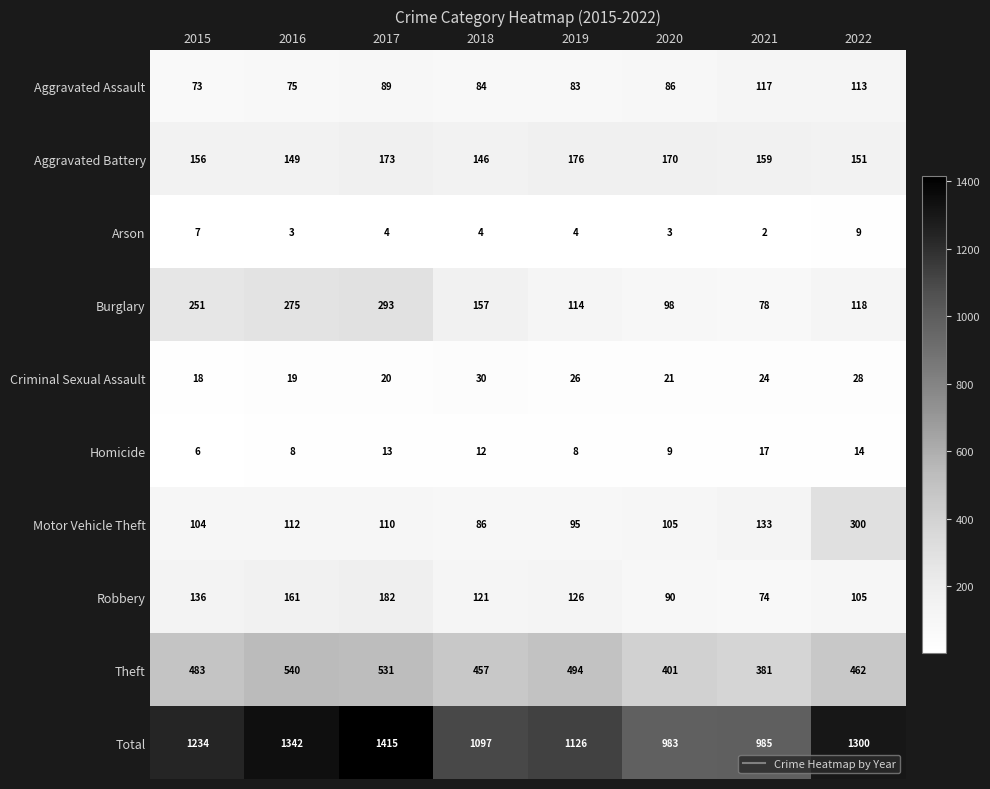

Which series has the widest spread of values?

Total